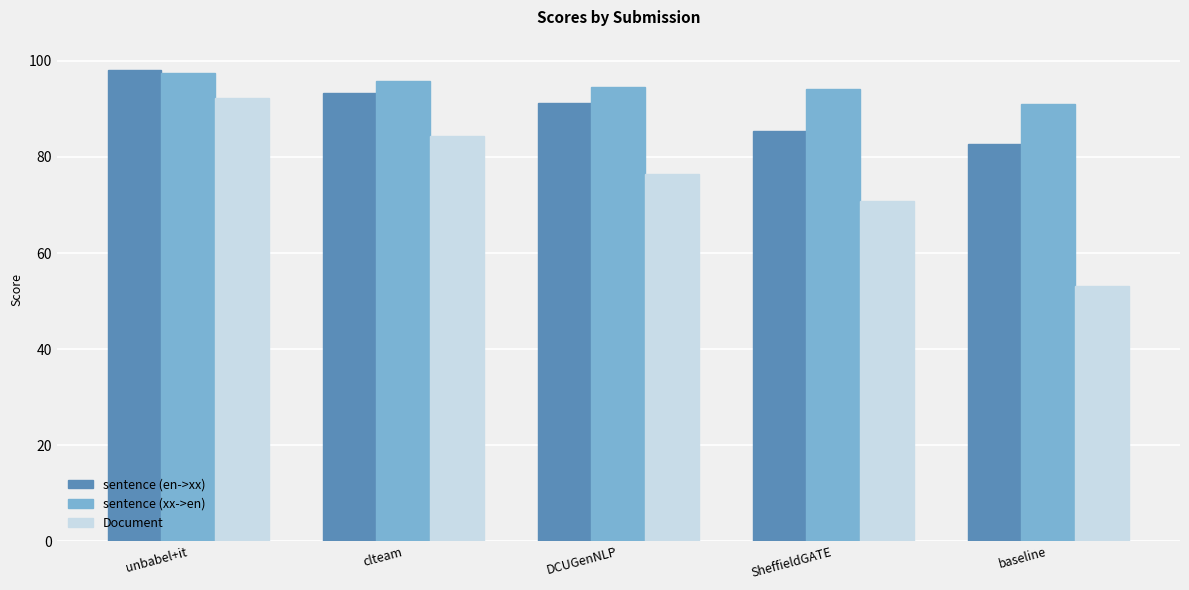

Reading right to left, what are all the values shown in this chart?

sentence (en->xx): 82.7	85.5	91.3	93.4	98.2
sentence (xx->en): 91.0	94.2	94.6	95.9	97.4
Document: 53.1	70.8	76.4	84.4	92.2